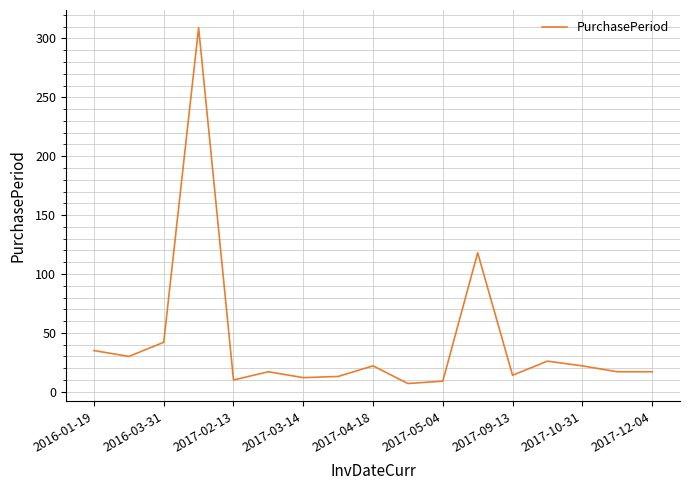

True or false: there are more than 1 points higher than both neighbors.

True